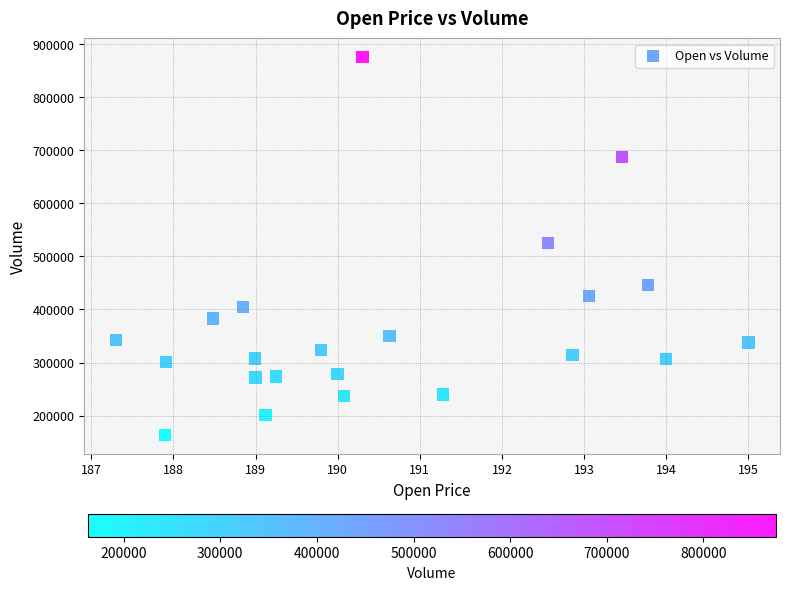

What is the range of Y values (max minus min)?

711700